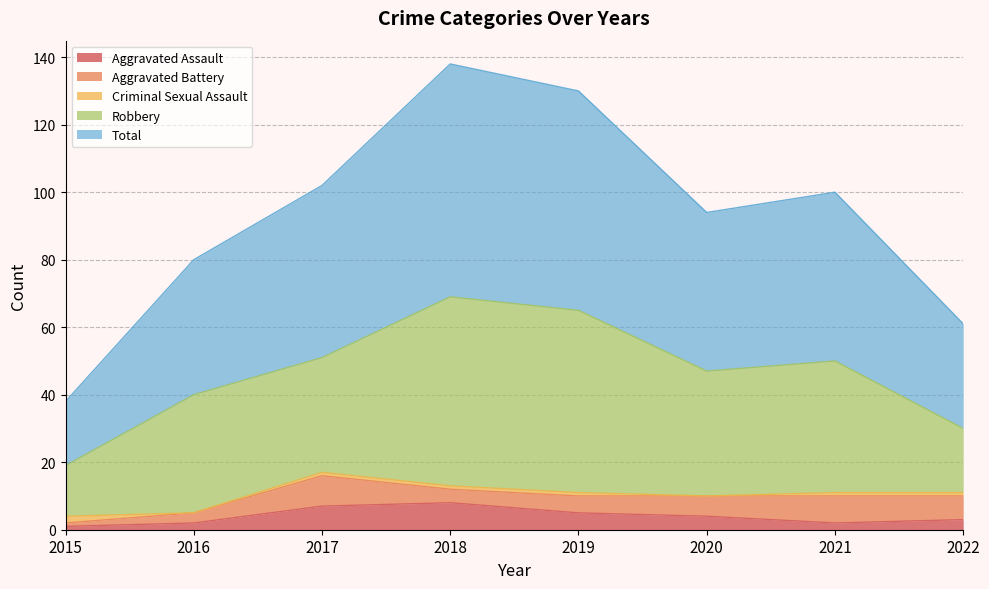

Count the number of categories in the chart.

8